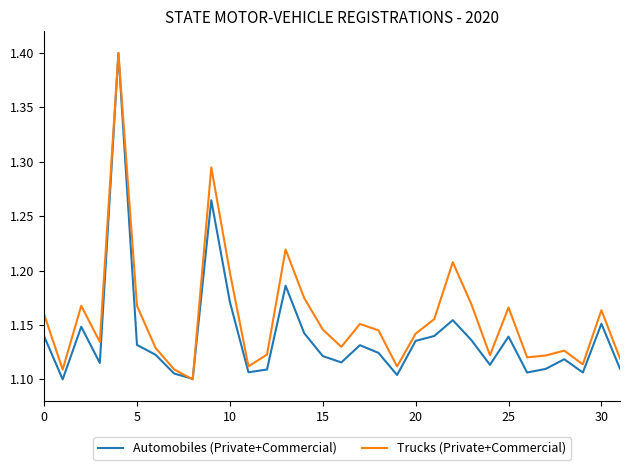

Which series has the largest total across all categories?

Trucks (Private+Commercial)